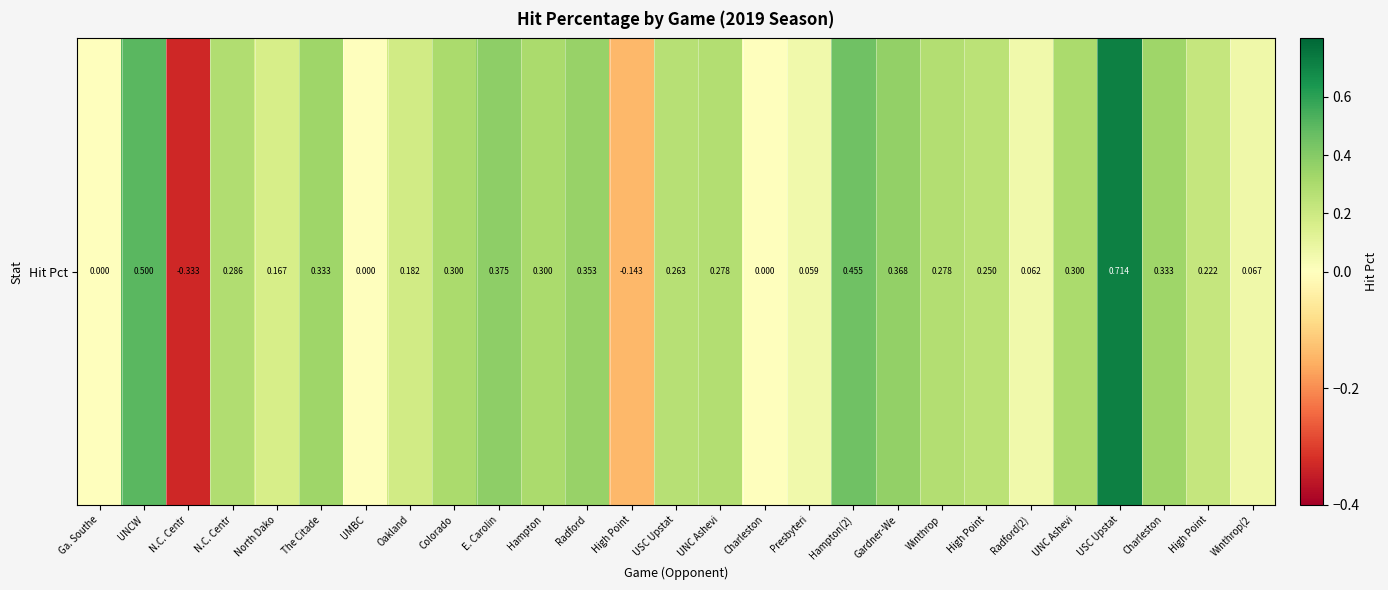

What is the difference between the second highest and second lowest values?

0.6